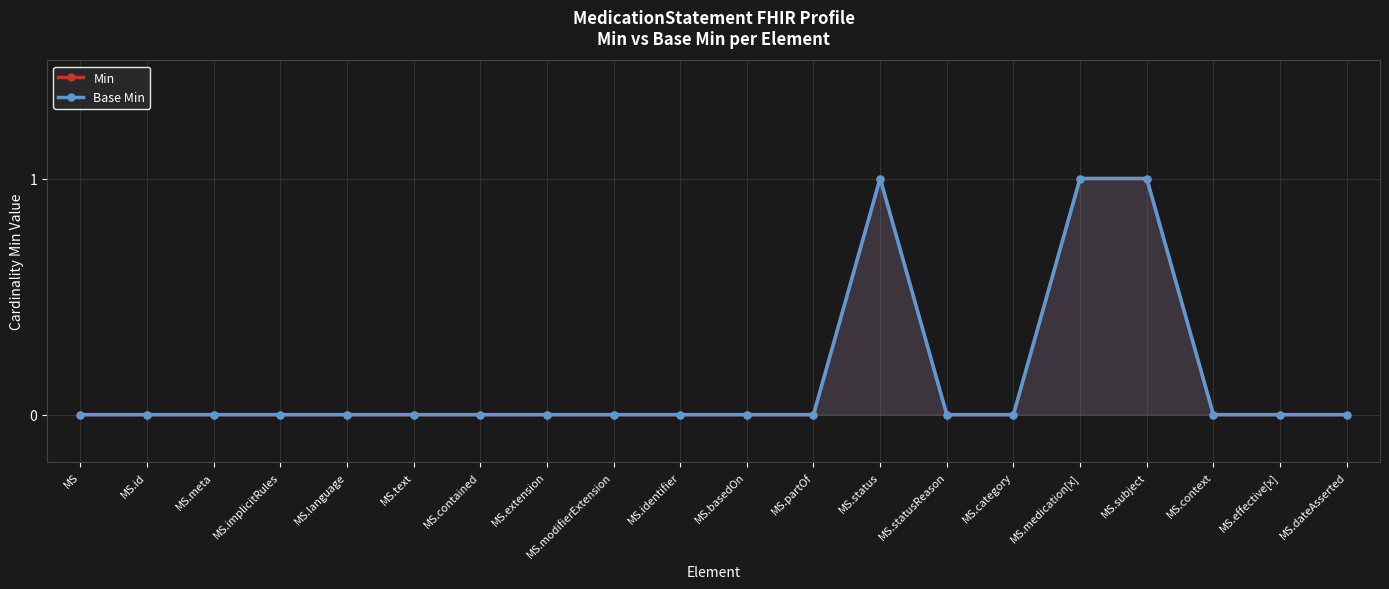

Reading right to left, extract all data points from this chart.

Min: 0	0	0	1	1	0	0	1	0	0	0	0	0	0	0	0	0	0	0	0
Base Min: 0	0	0	1	1	0	0	1	0	0	0	0	0	0	0	0	0	0	0	0